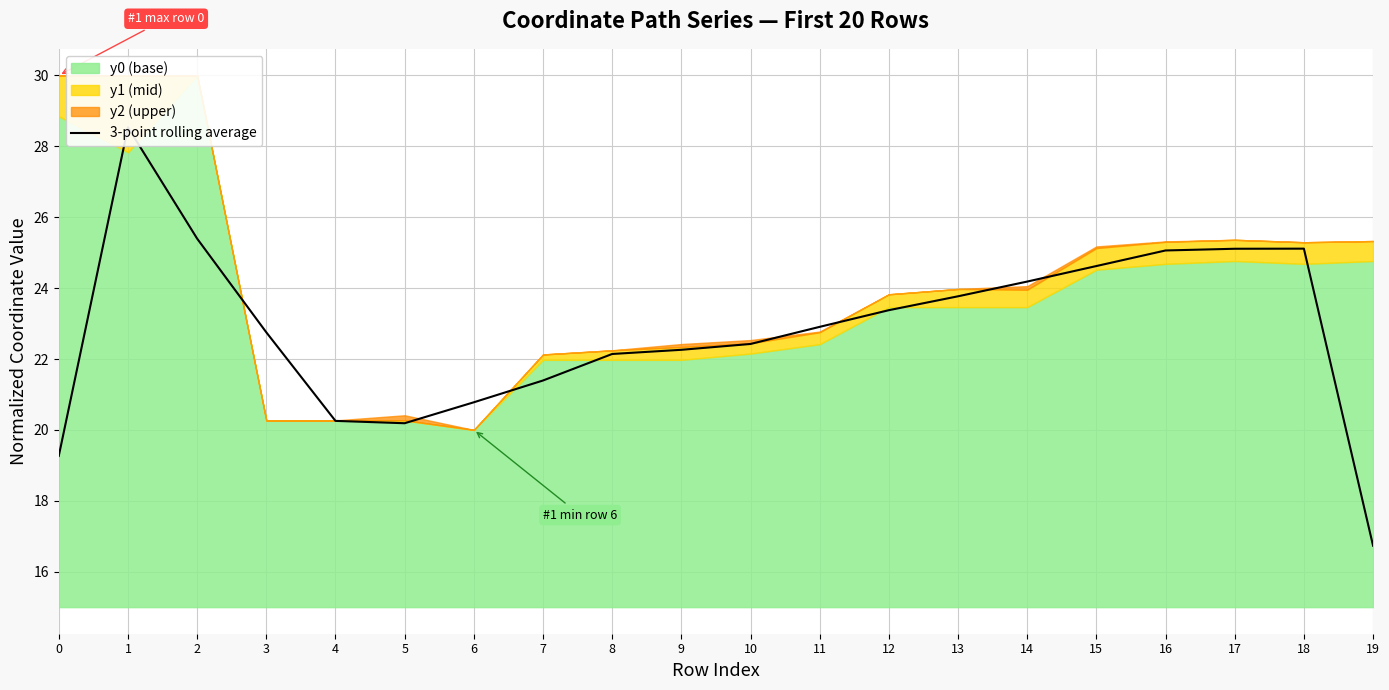

The value at 13 is 23.8. True or false?

True